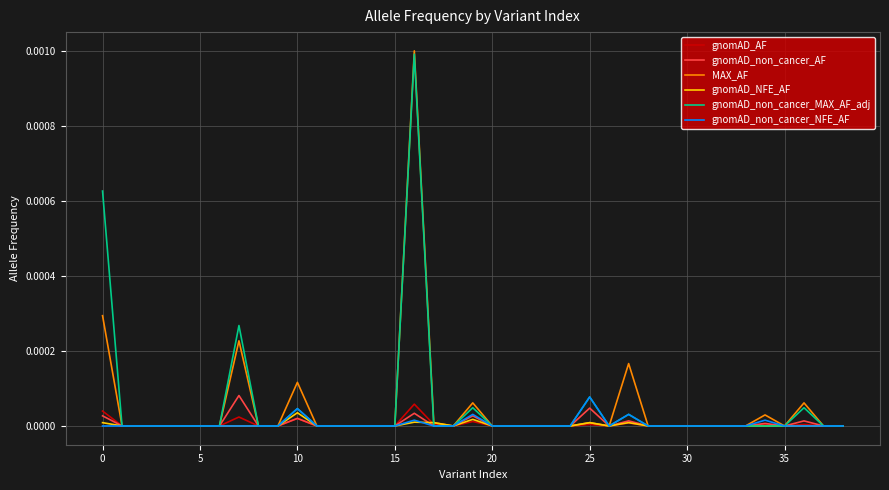

How many lines are shown in the chart?

6